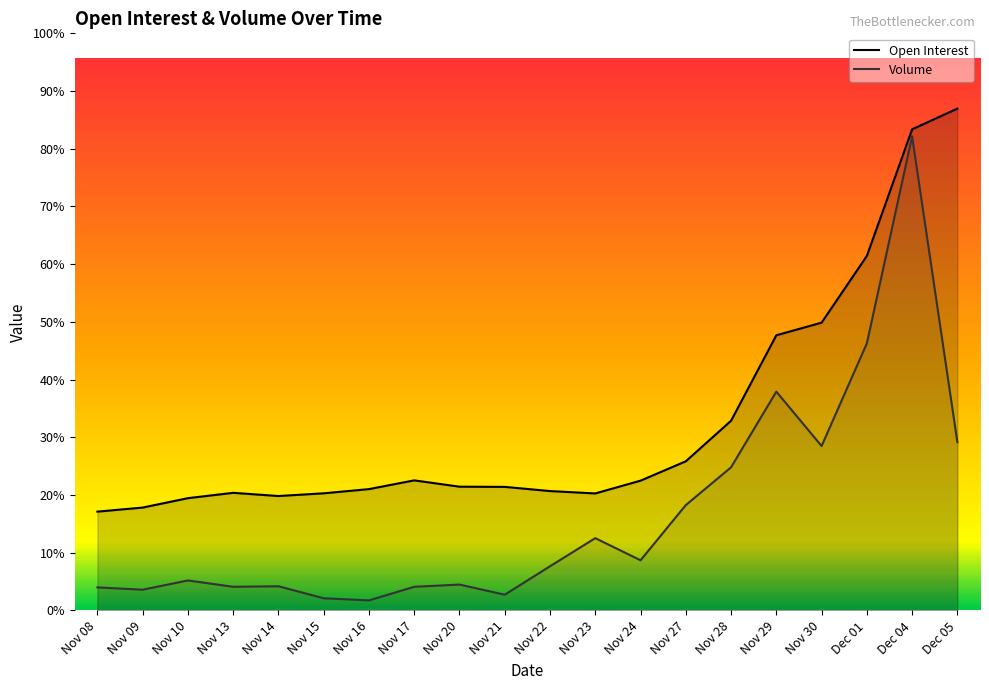

Reading left to right, transcribe all the data shown in this chart.

Open Interest: 3424	3565	3891	4076	3965	4059	4205	4508	4289	4282	4137	4055	4498	5169	6575	9537	9975	12287	16676	17394
Volume: 798	718	1039	819	838	421	348	819	896	545	1531	2505	1738	3651	4962	7584	5698	9256	16431	5834